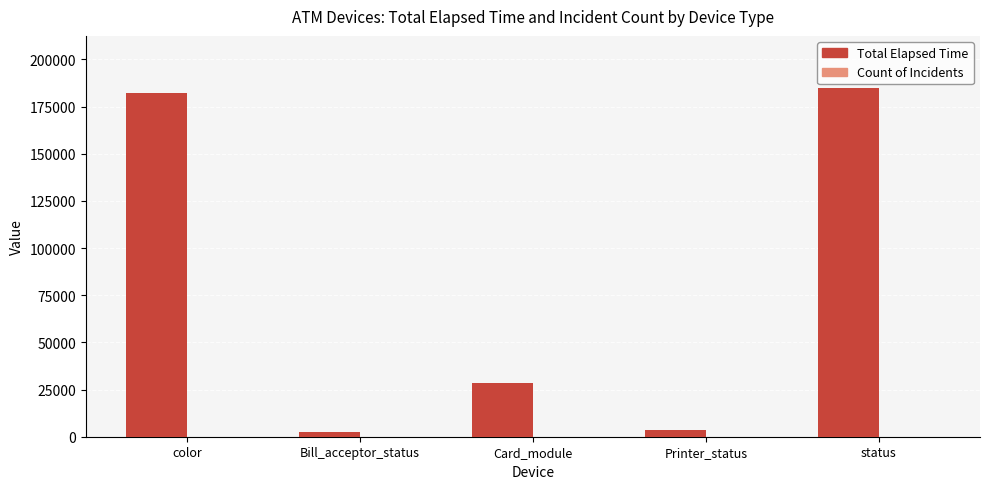

Between Bill_acceptor_status and status, which series saw the biggest shift?

Total Elapsed Time